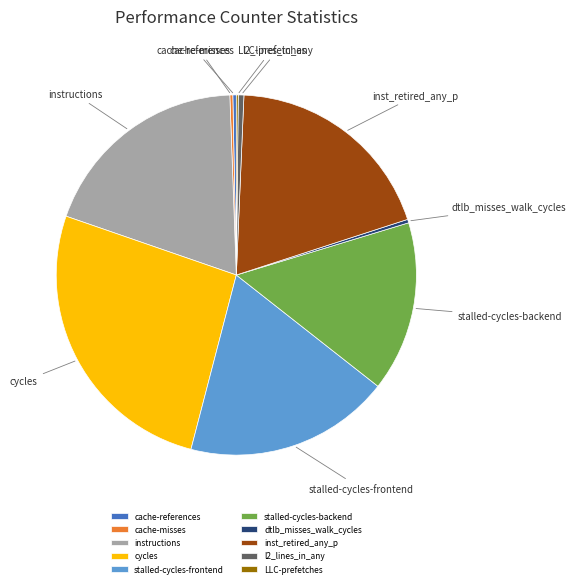

The l2_lines_in_any slice represents 1% of the pie. True or false?

True